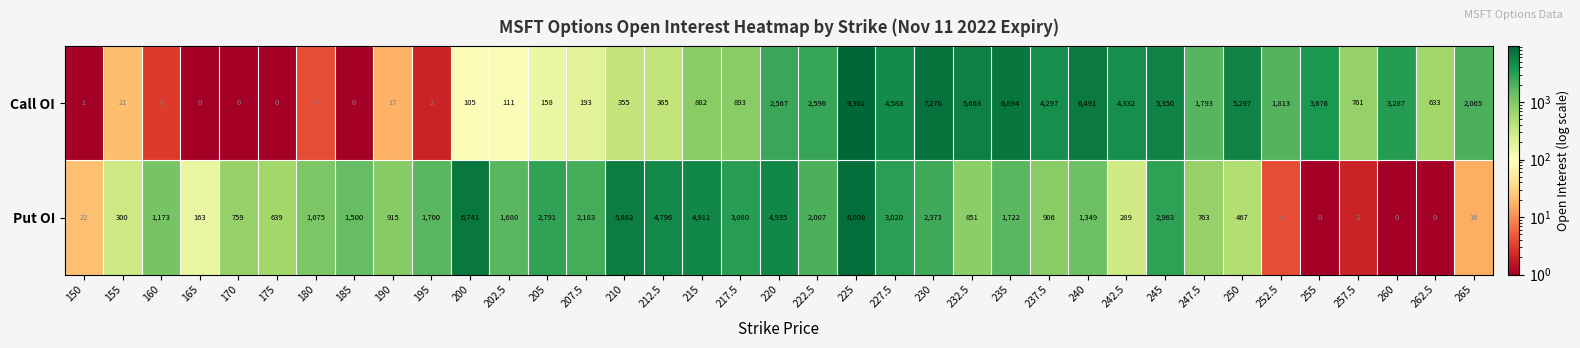

At 242.5, list the series in order from largest to smallest.

Call OI, Put OI